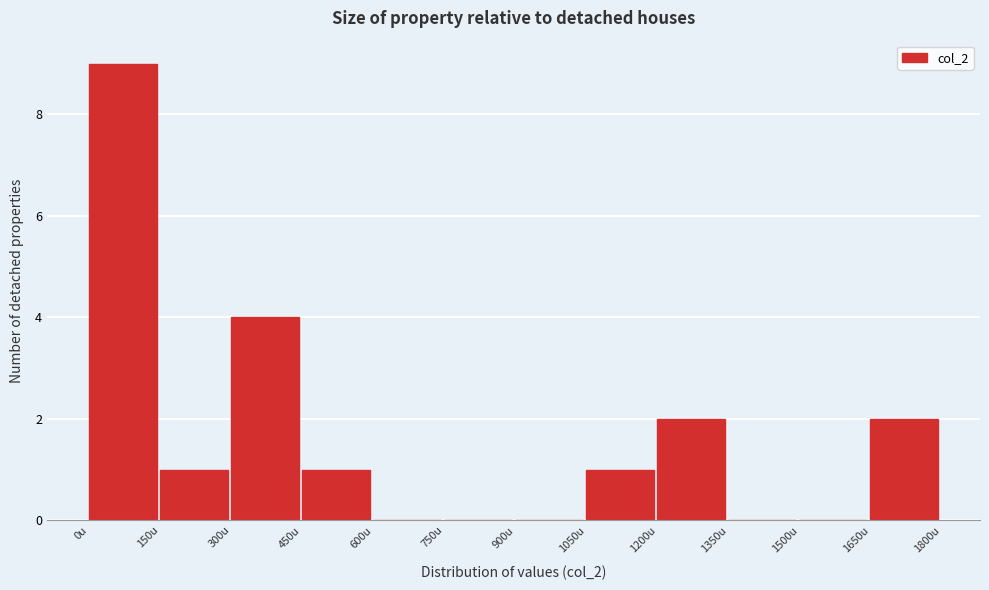

Over which range of the x-axis is the bar tallest?

0 to 150